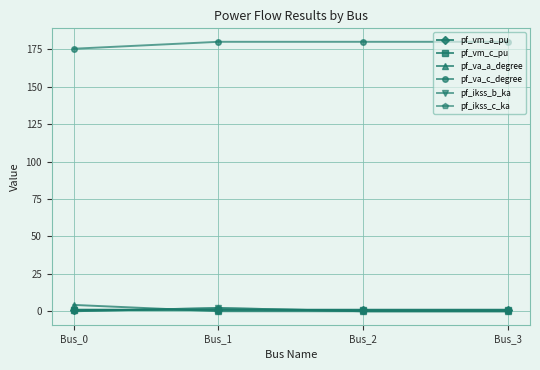

Is this an area chart (filled region under the line)?

No